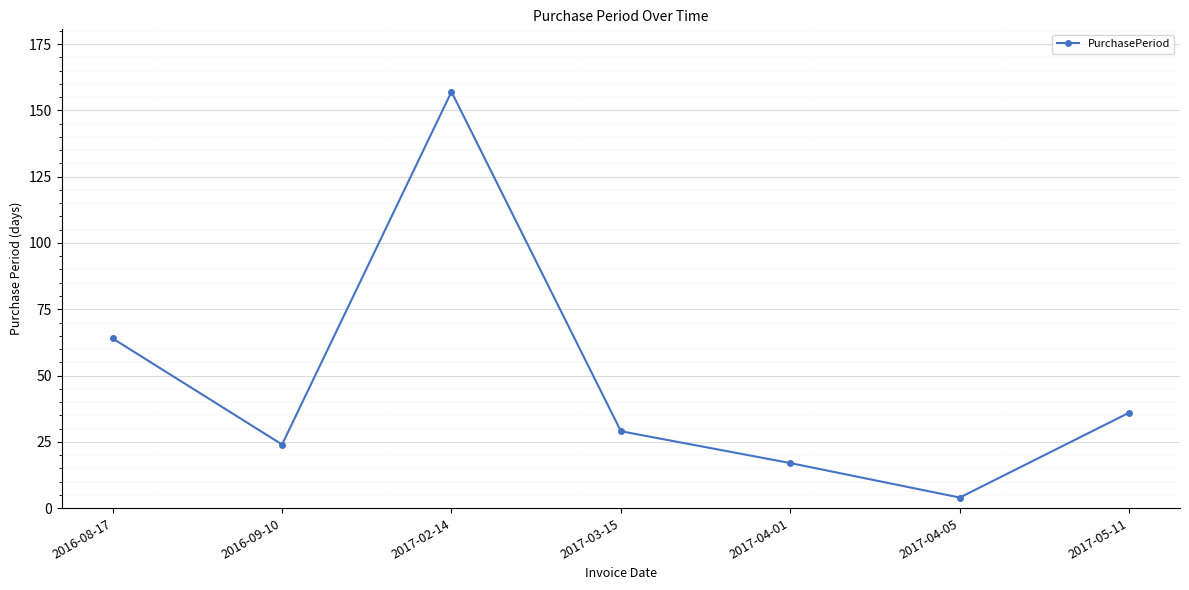

Which category has the highest value across all series?

2017-02-14